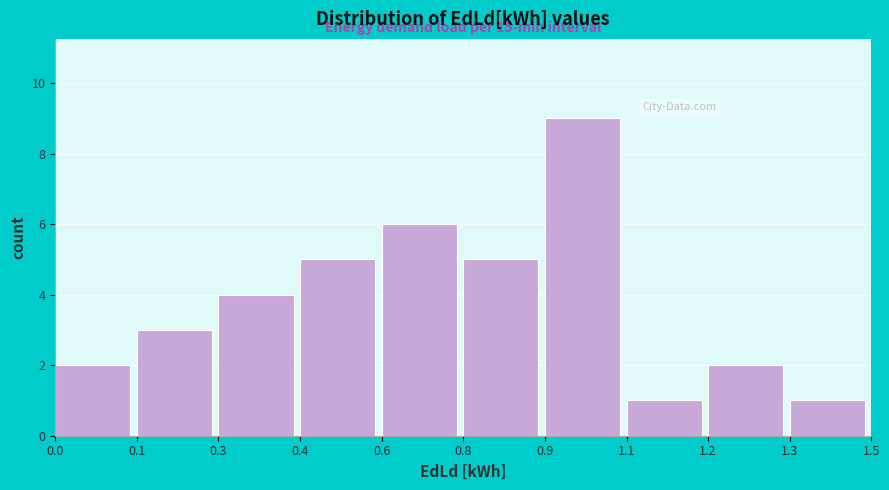

Reading left to right, what are all the values shown in this chart?

0.0=2	0.1=3	0.3=4	0.4=5	0.6=6	0.8=5	0.9=9	1.1=1	1.2=2	1.3=1